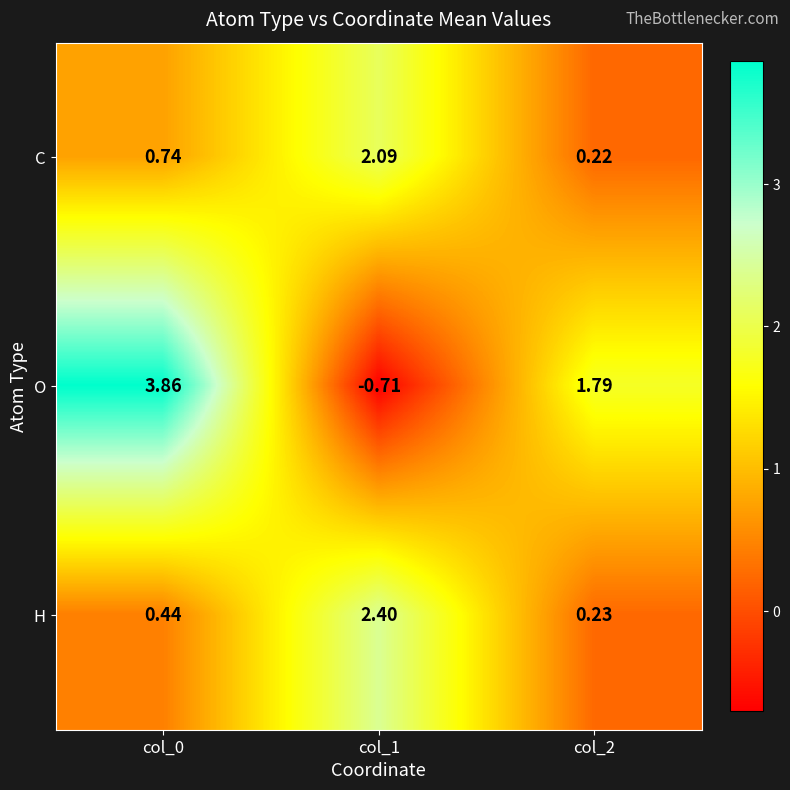

How many values in the O series are below 1?

1